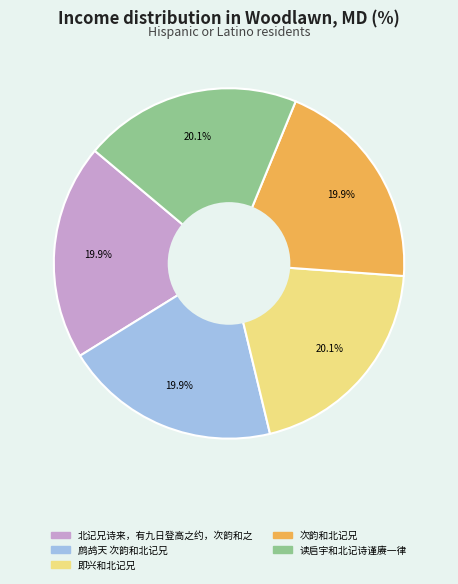

What percentage is NOT represented by 次韵和北记兄?

80.1%